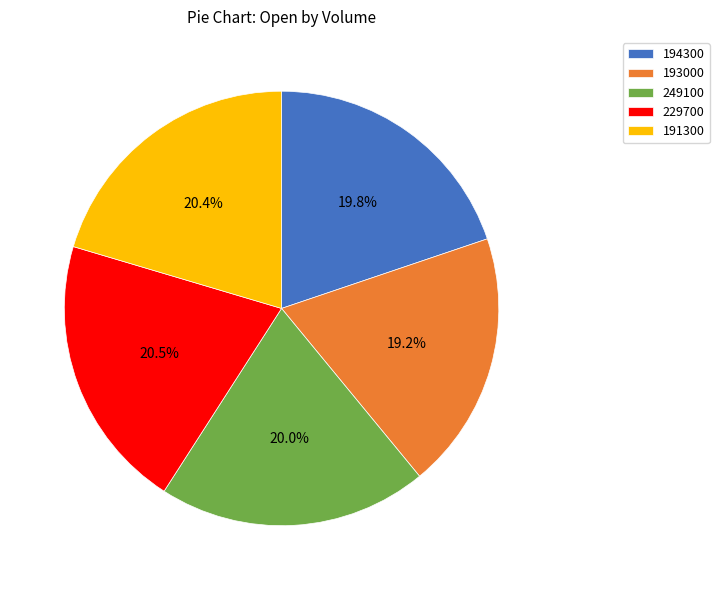

To the nearest percent, what percentage of the pie is 193000?

19%